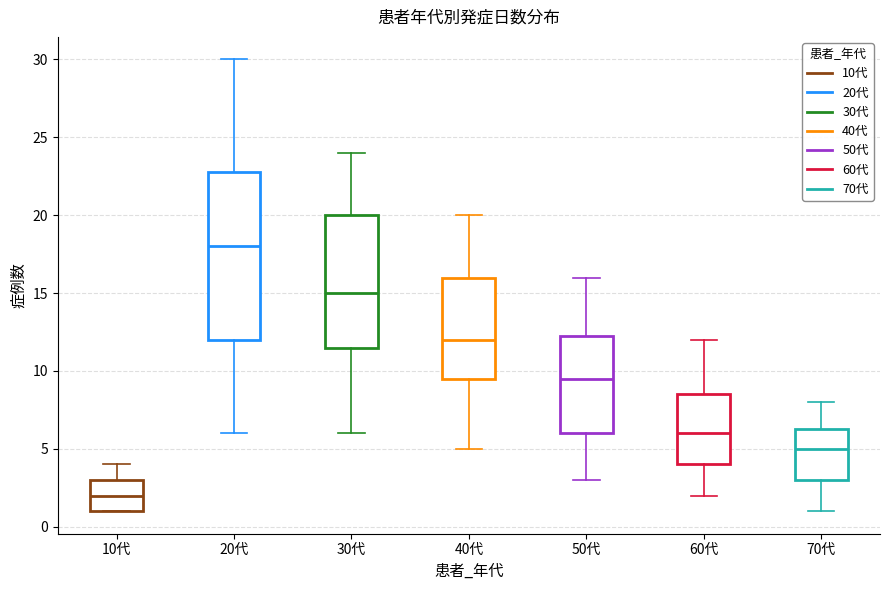

Reading left to right, read every box against the y-axis: the position of its median line, the range the box covers, and the ends of its whiskers. The values are not printed on the chart, so give them approximately, as read against the axis.

10代: median 2.0, box 1.0 to 3.0, whiskers 1.0 to 4.0
20代: median 18.0, box 12.0 to 23.0, whiskers 6.0 to 30.0
30代: median 15.0, box 11.5 to 20.0, whiskers 6.0 to 24.0
40代: median 12.0, box 9.5 to 16.0, whiskers 5.0 to 20.0
50代: median 9.5, box 6.0 to 12.5, whiskers 3.0 to 16.0
60代: median 6.0, box 4.0 to 8.5, whiskers 2.0 to 12.0
70代: median 5.0, box 3.0 to 6.5, whiskers 1.0 to 8.0